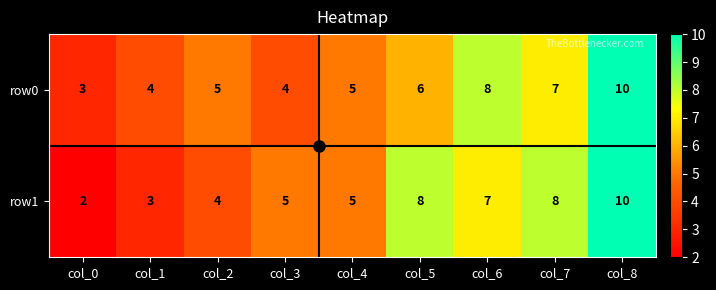

True or false: row0 has a value of 4 at col_1.

True